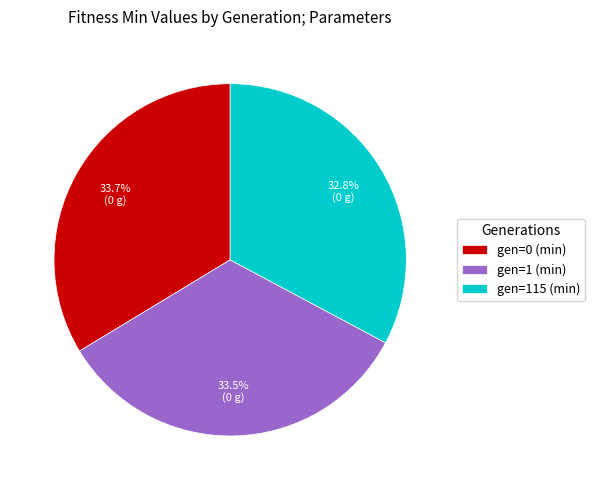

How many slices are in this pie chart?

3